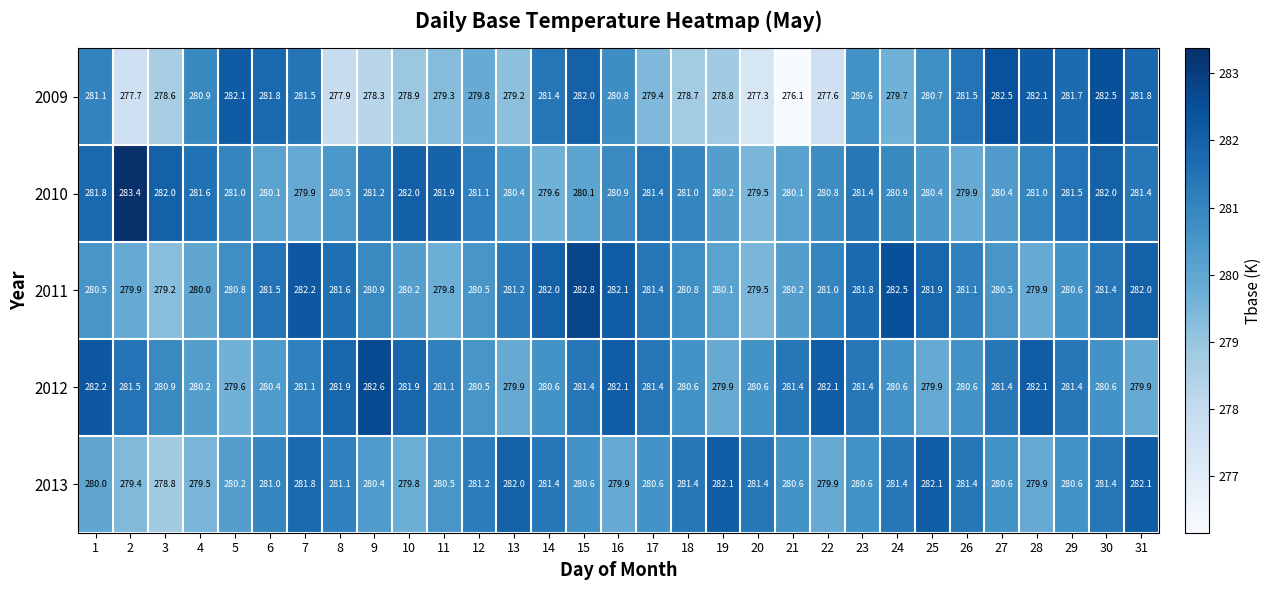

What is the minimum value shown in the chart?

276.1